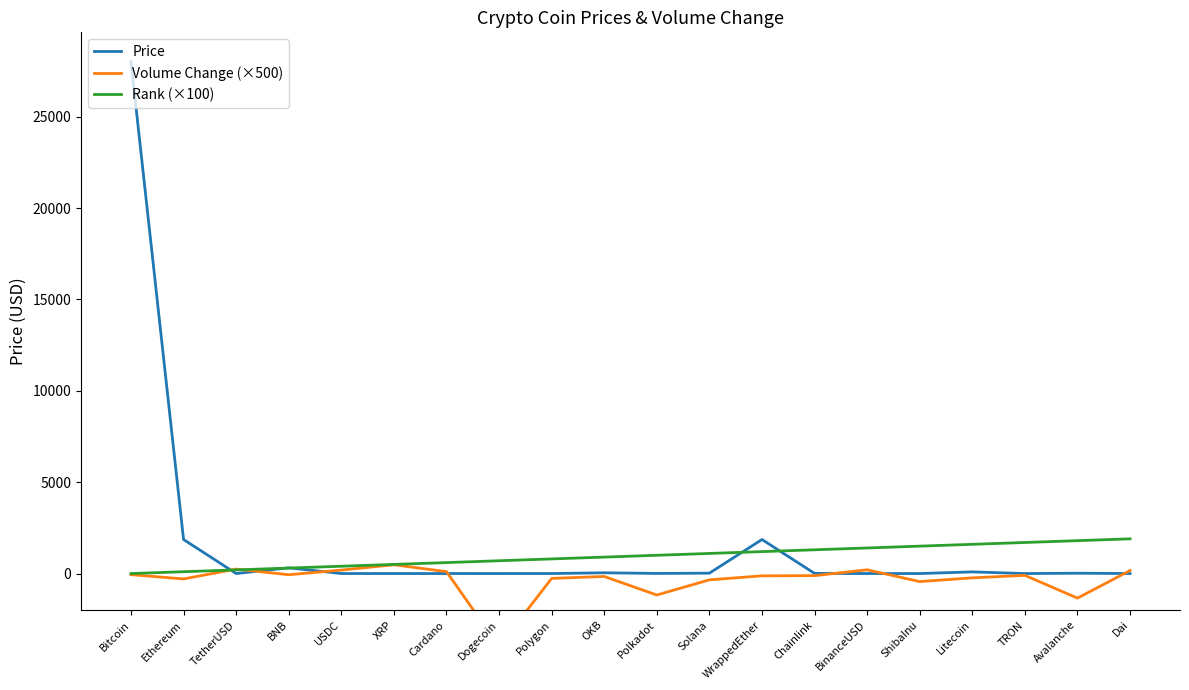

Does the chart display data point markers on the line(s)?

No